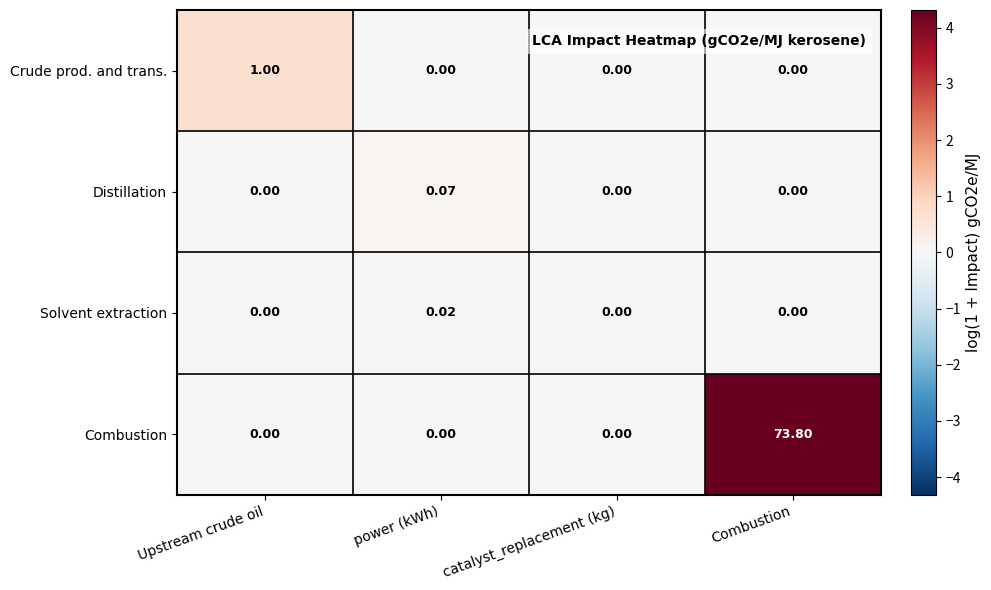

Which series has the largest total across all categories?

Combustion